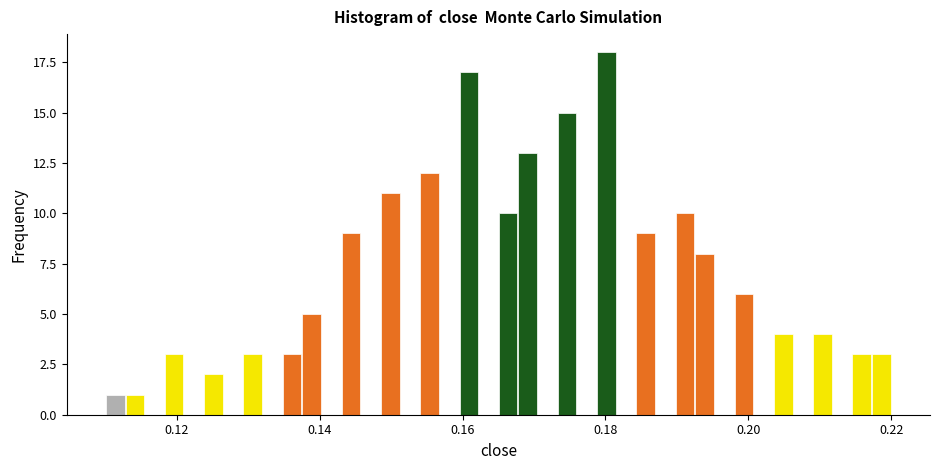

Read against the x-axis, roughly where is the centre of the tallest bar?

0.180